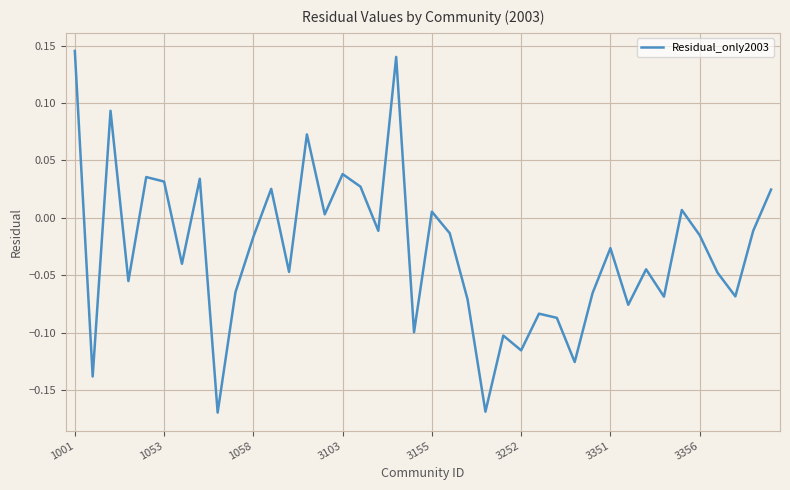

What is the difference between the maximum and minimum values?

0.3